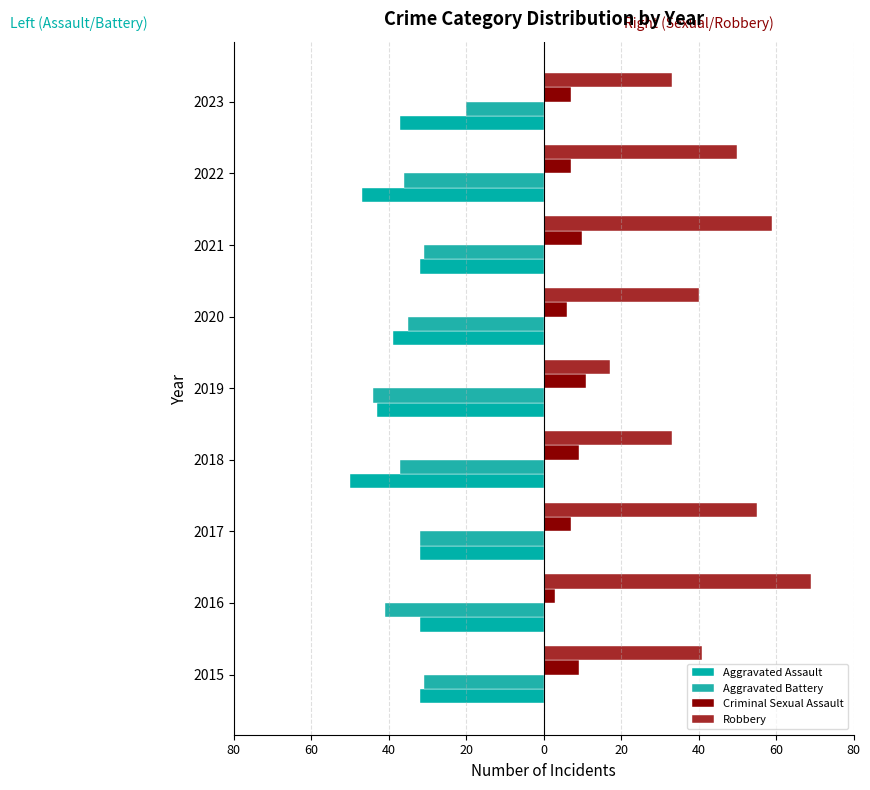

Count the number of data series in this chart.

4